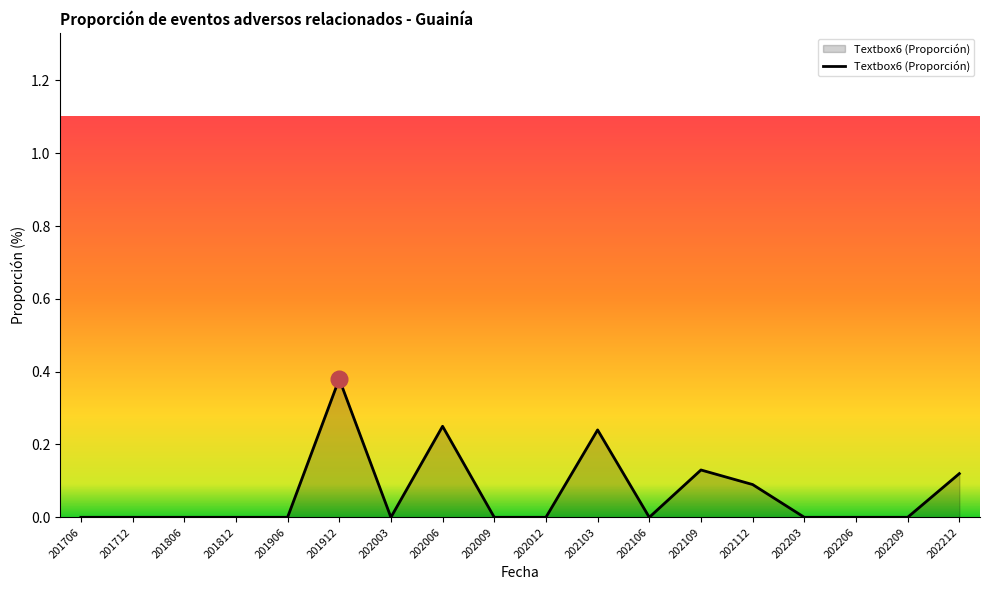

At which category does the chart reach its peak across all series?

201912